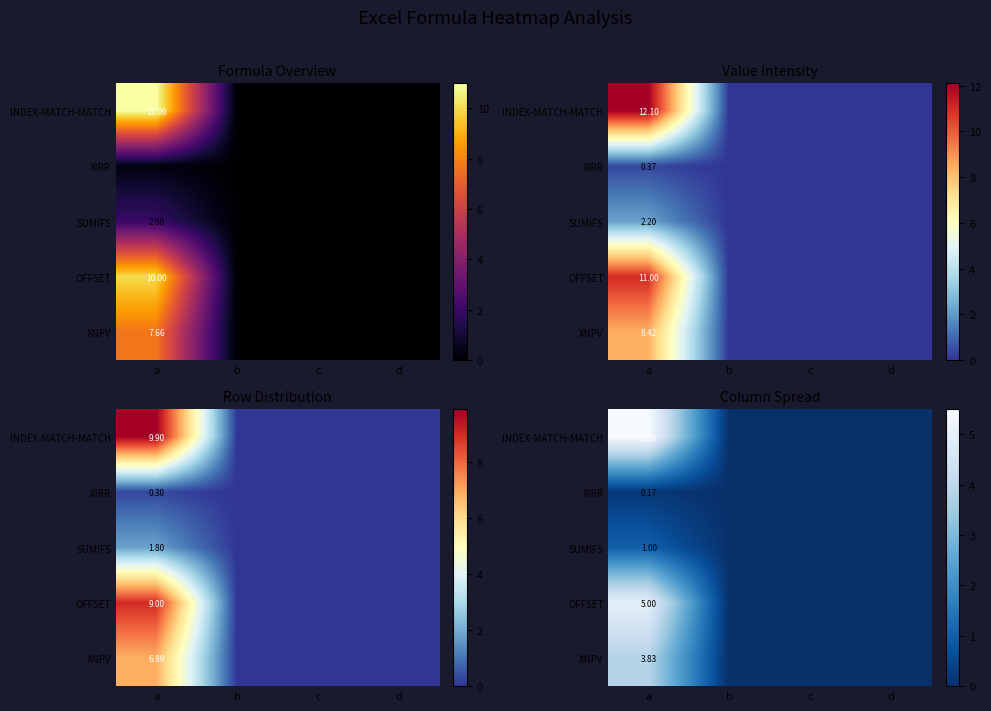

What is the average value of the INDEX-MATCH-MATCH series?

1.4